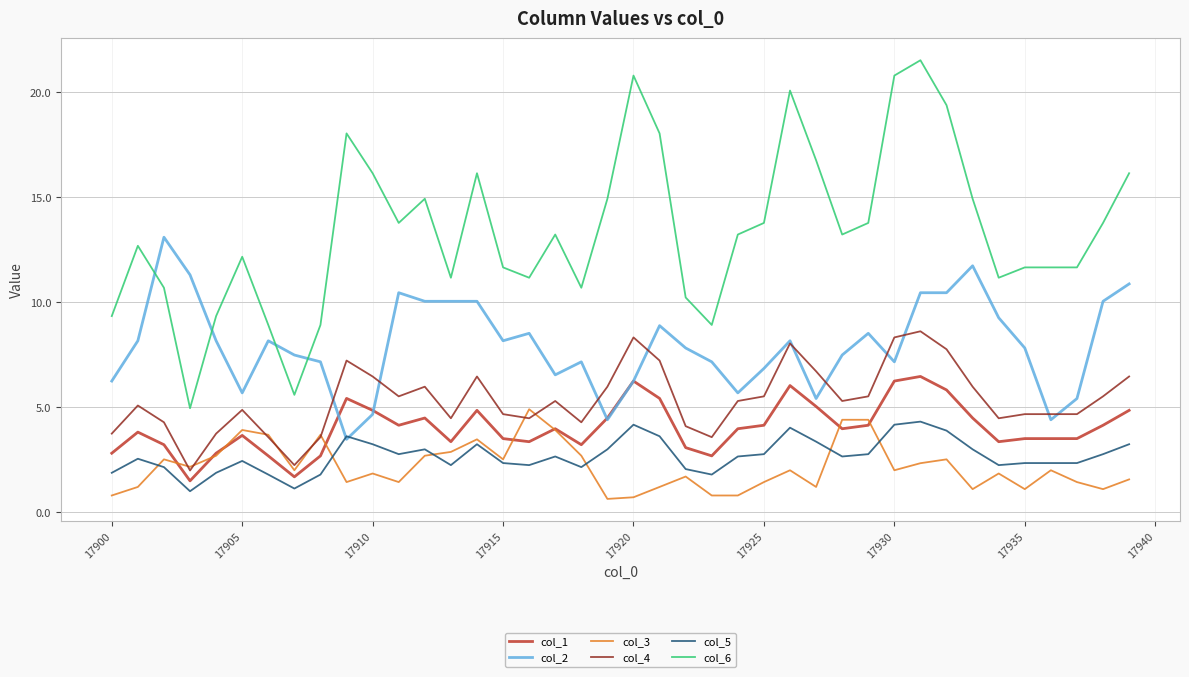

How many distinct data groups are displayed?

6